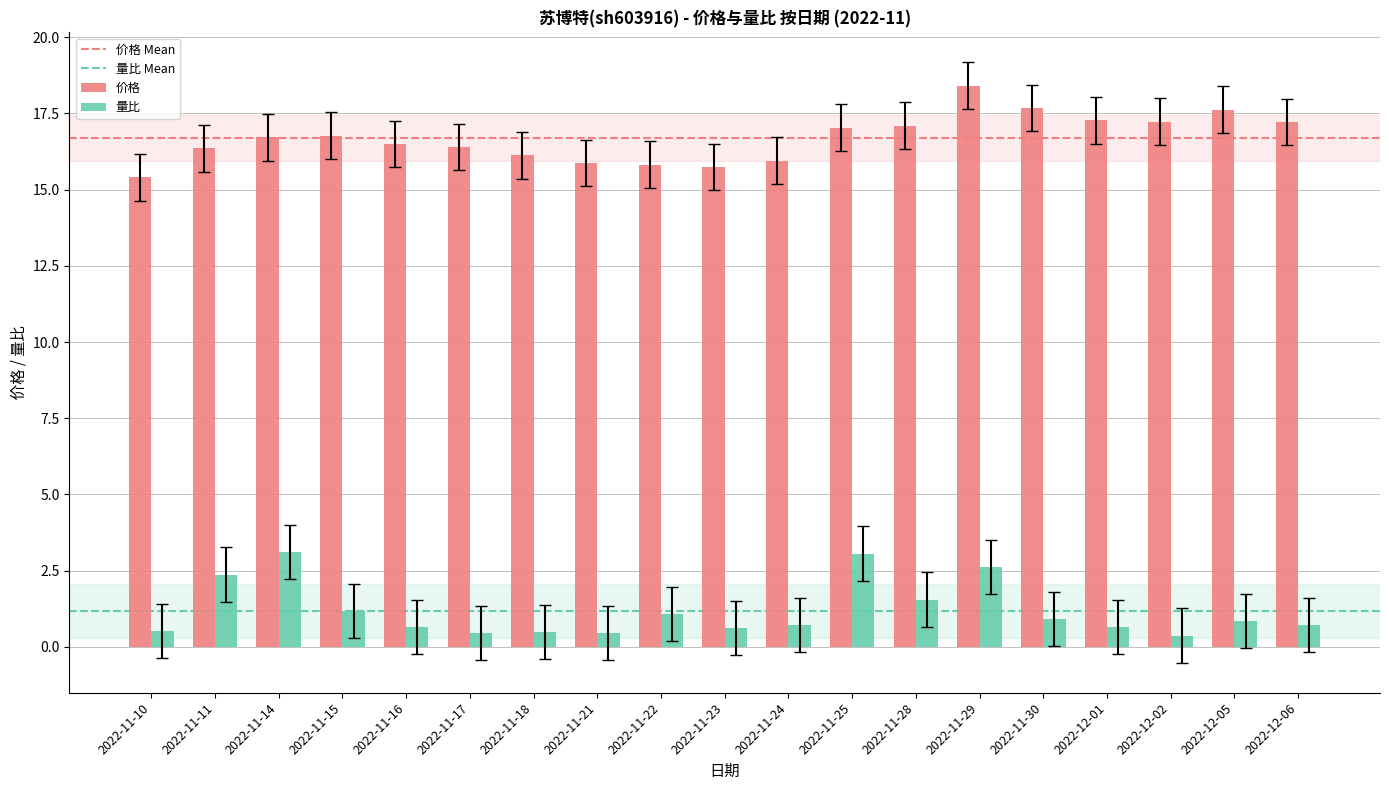

How many bars are there in each group?

2